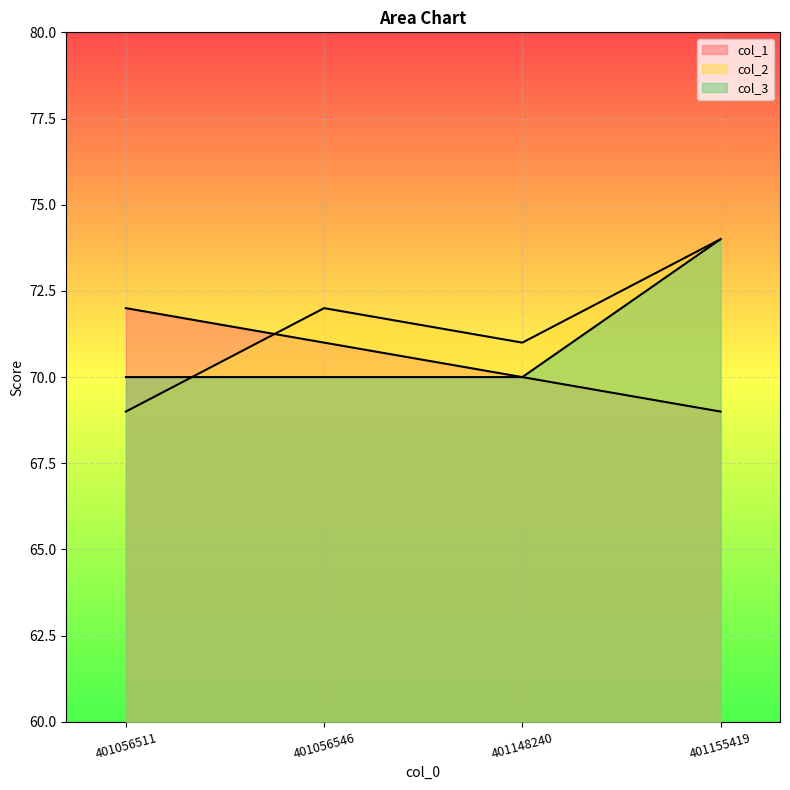

What value does the col_1 series have at 401155419?

69